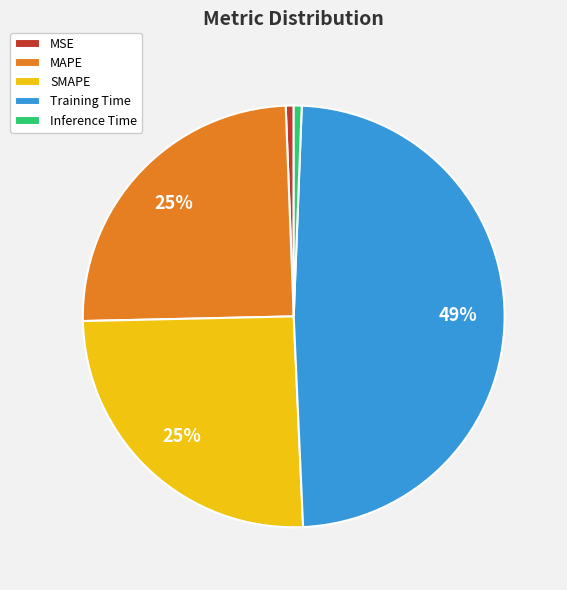

Which slice is the largest?

Training Time